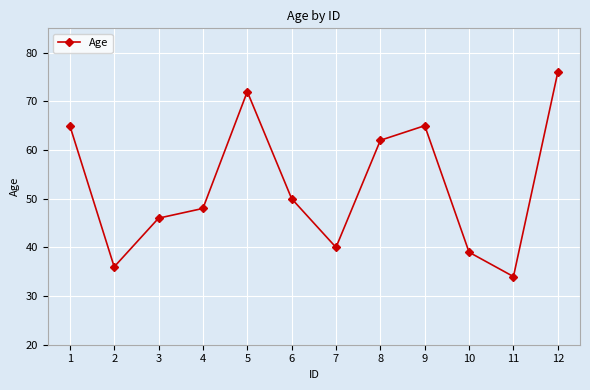

At which category does the chart reach its peak across all series?

12